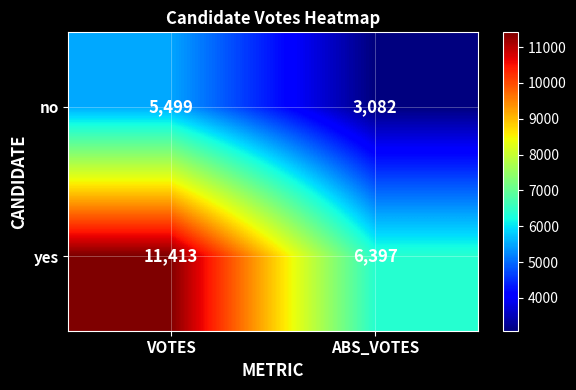

The value of no at VOTES is 1581. True or false?

False